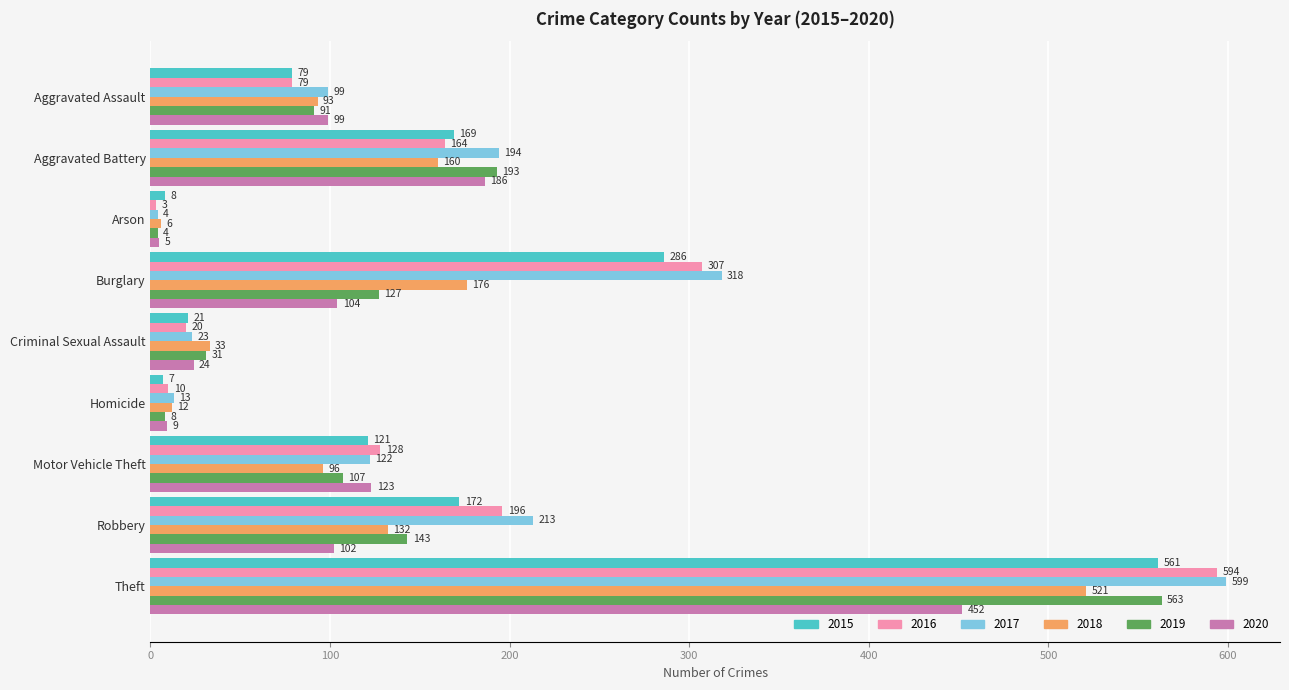

True or false: 2020 has a value of 99 at Aggravated Assault.

True